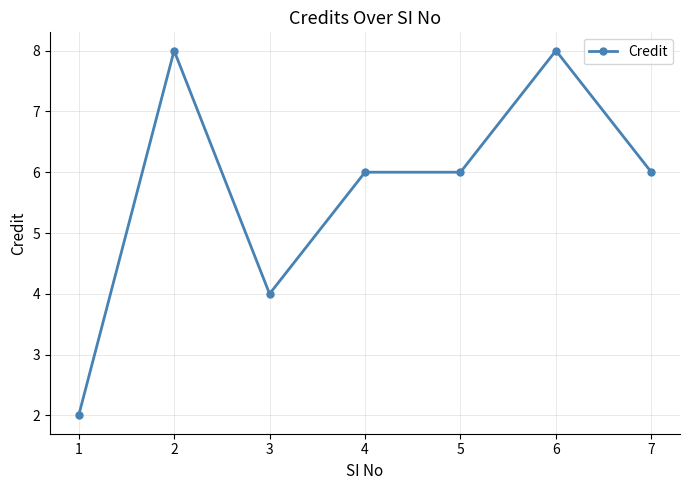

Reading right to left, transcribe all the data shown in this chart.

6	8	6	6	4	8	2